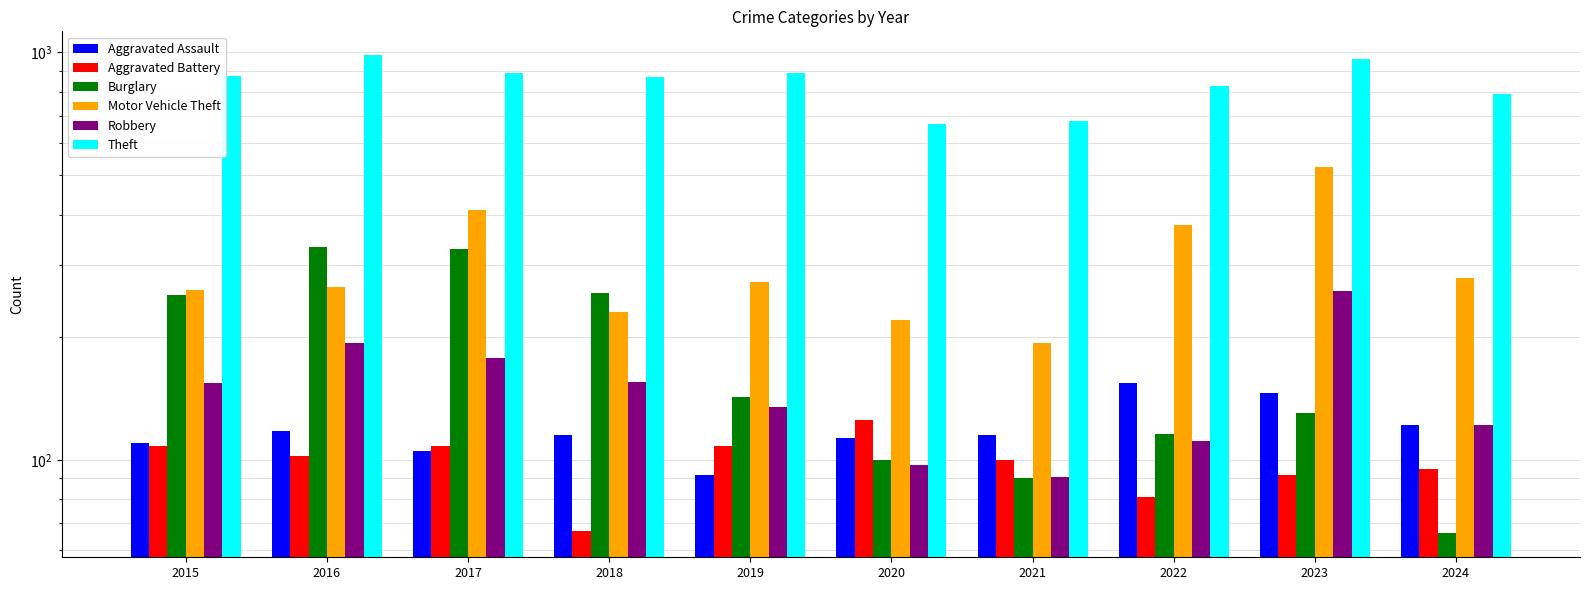

Does the chart contain any negative values?

No